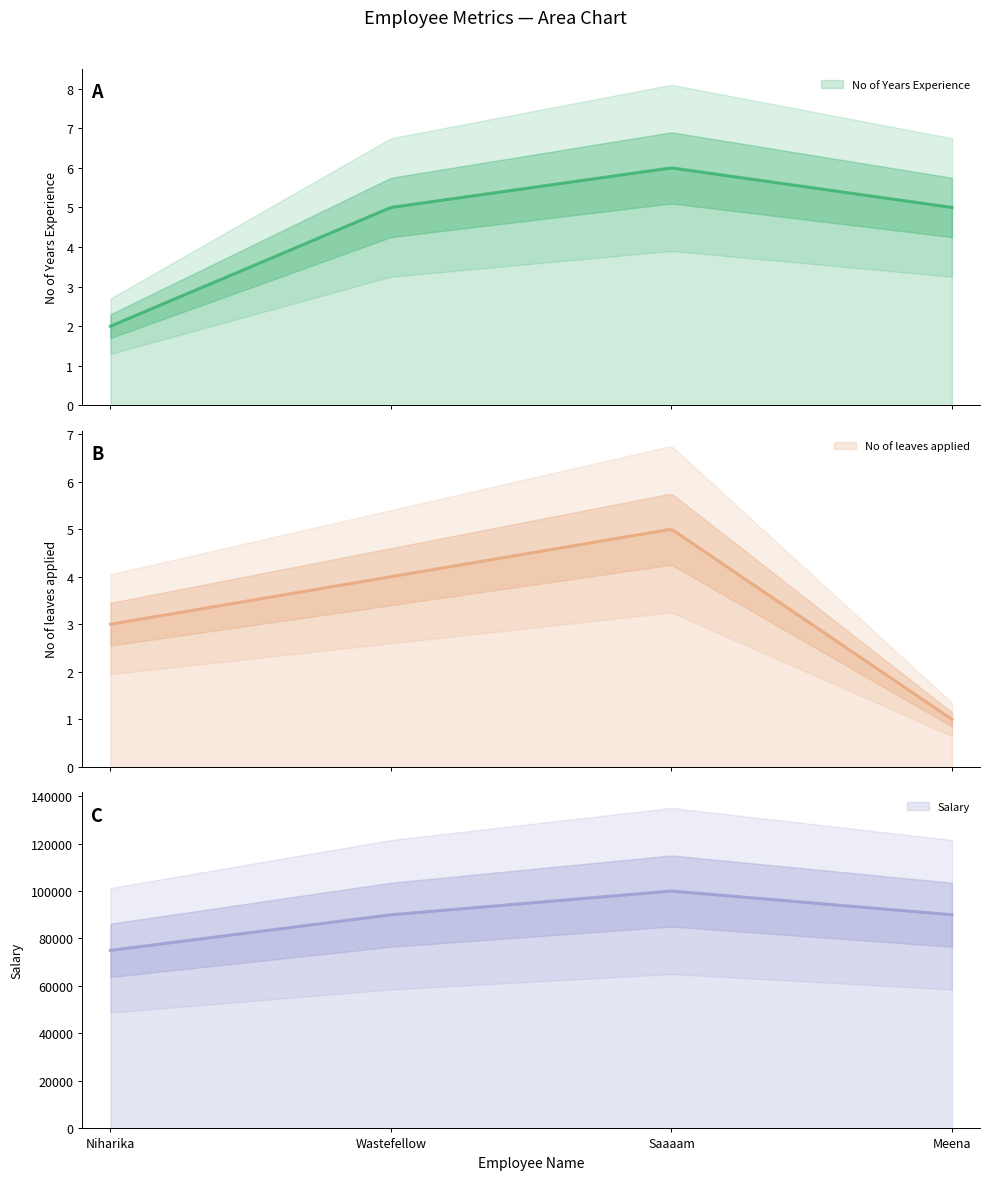

What is the spread (max minus min) of values at Wastefellow?

89996